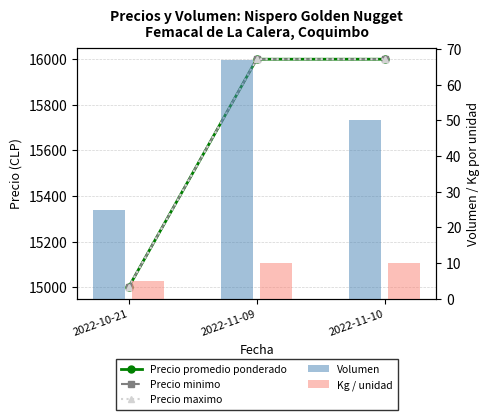

Rank the series by their maximum value, from lowest to highest.

Kg / unidad, Volumen, Precio promedio ponderado, Precio minimo, Precio maximo